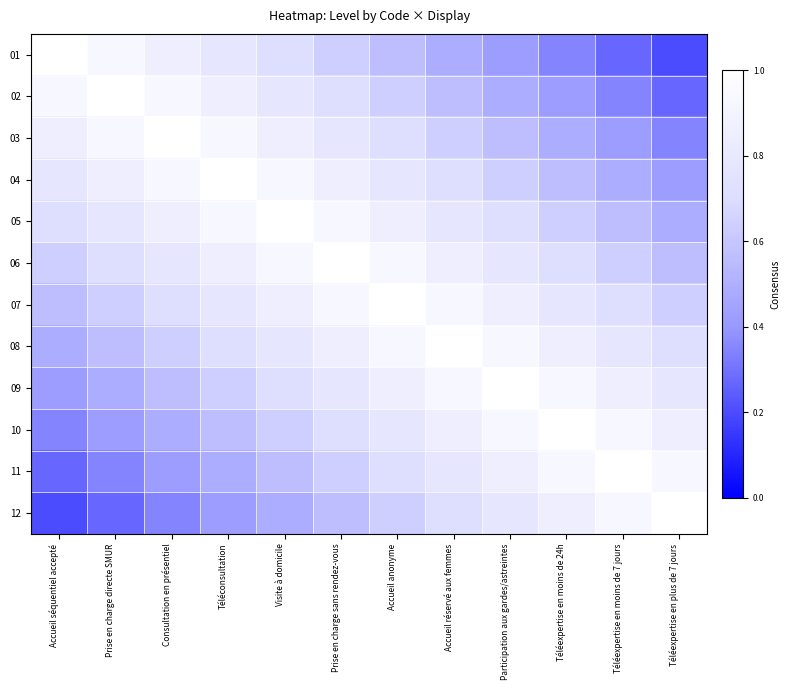

What is the greatest value displayed?

1.0